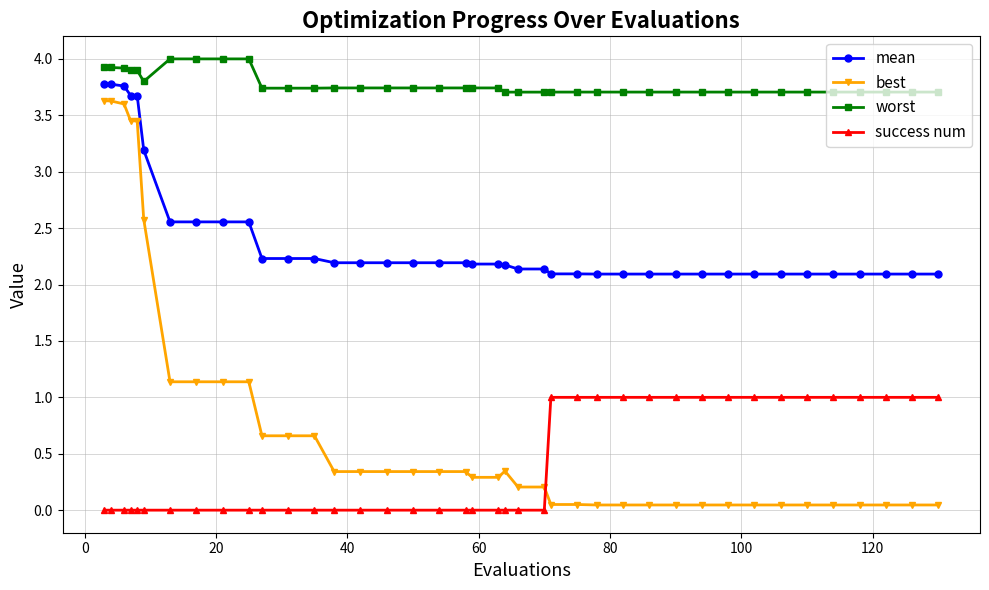

What is the difference between the maximum and second lowest values in the mean series?

1.7